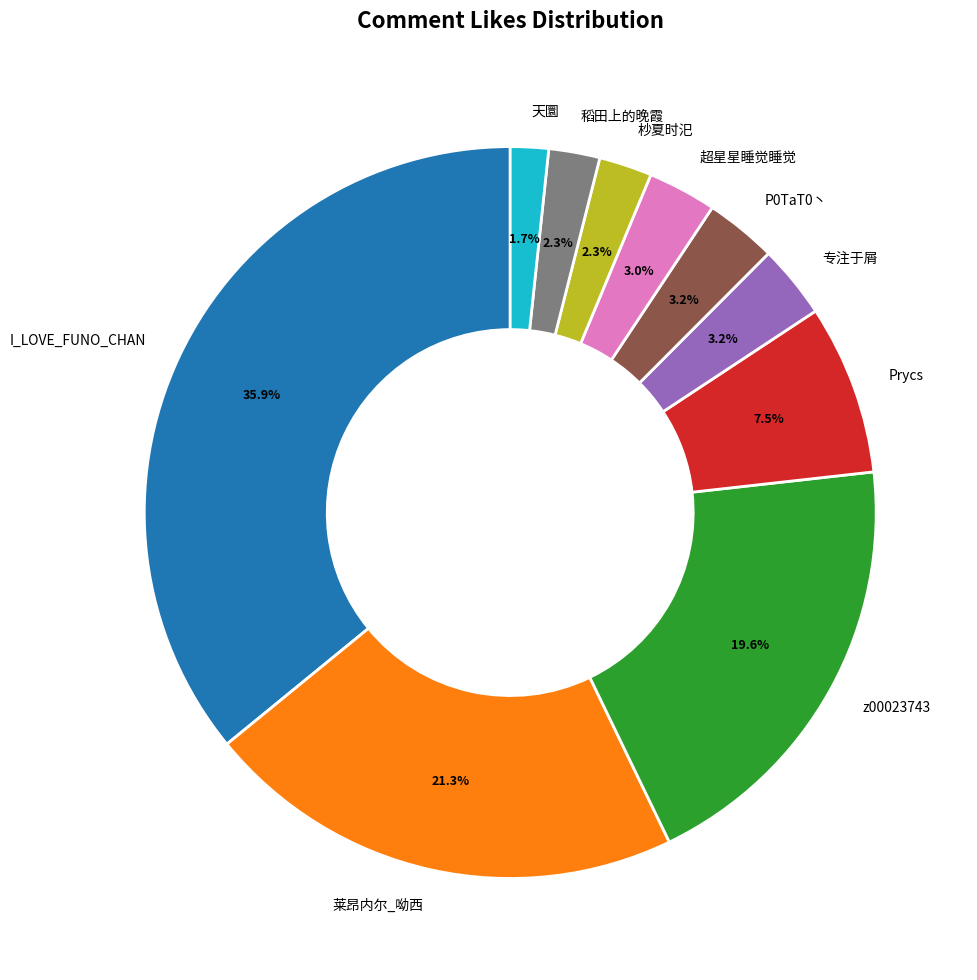

True or false: I_LOVE_FUNO_CHAN accounts for 23% of the total.

False